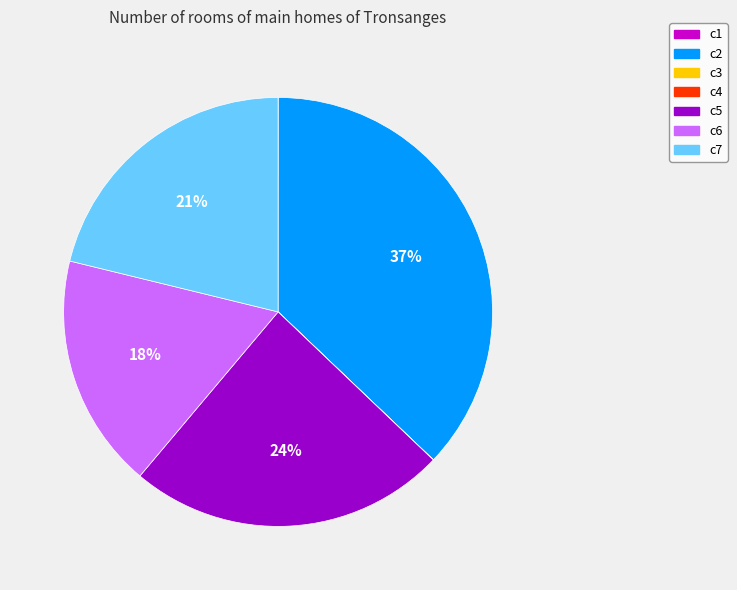

True or false: c6 accounts for 4% of the total.

False